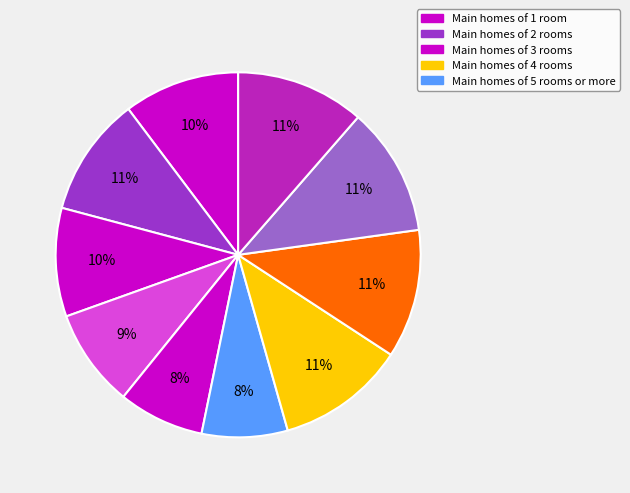

How many slices are in this pie chart?

10